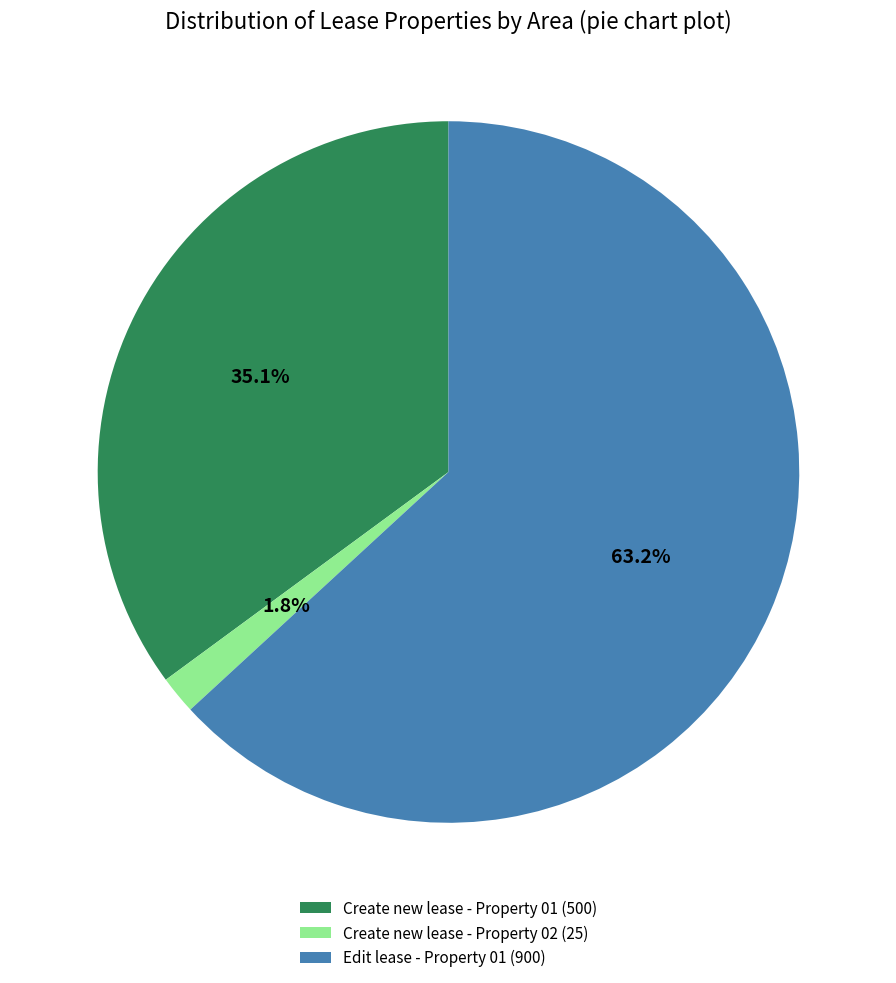

To the nearest percent, what is the average slice percentage?

33%